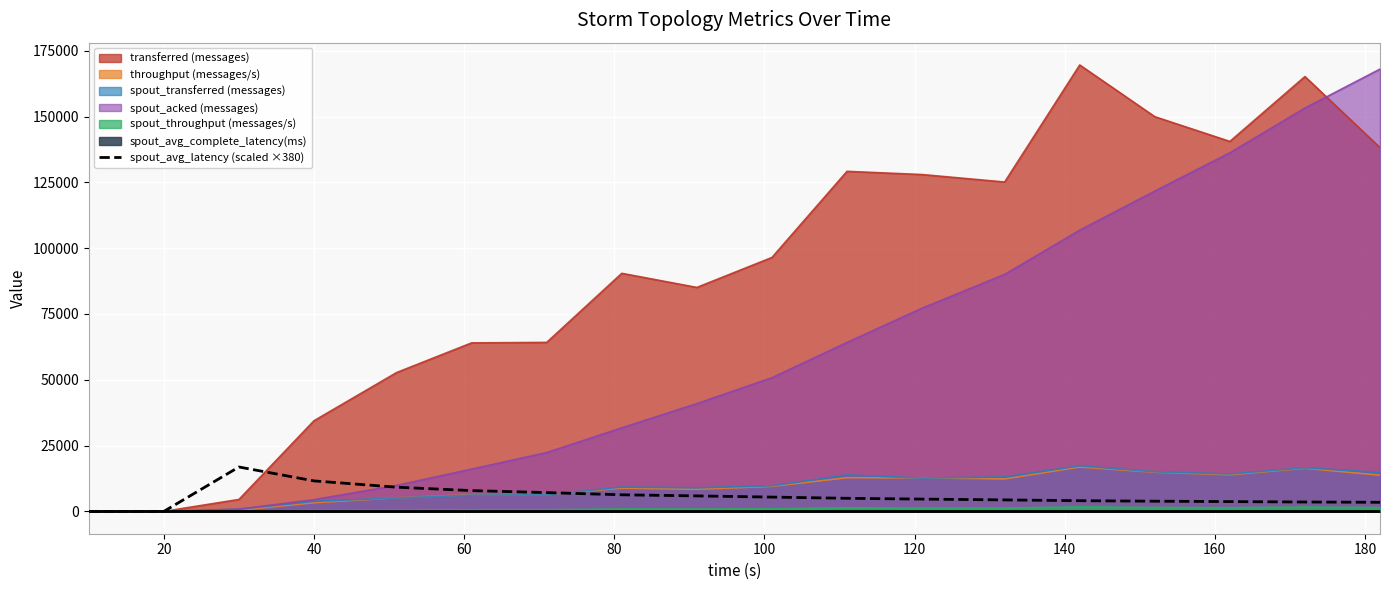

What is the highest value of the transferred (messages) series?

169580.0